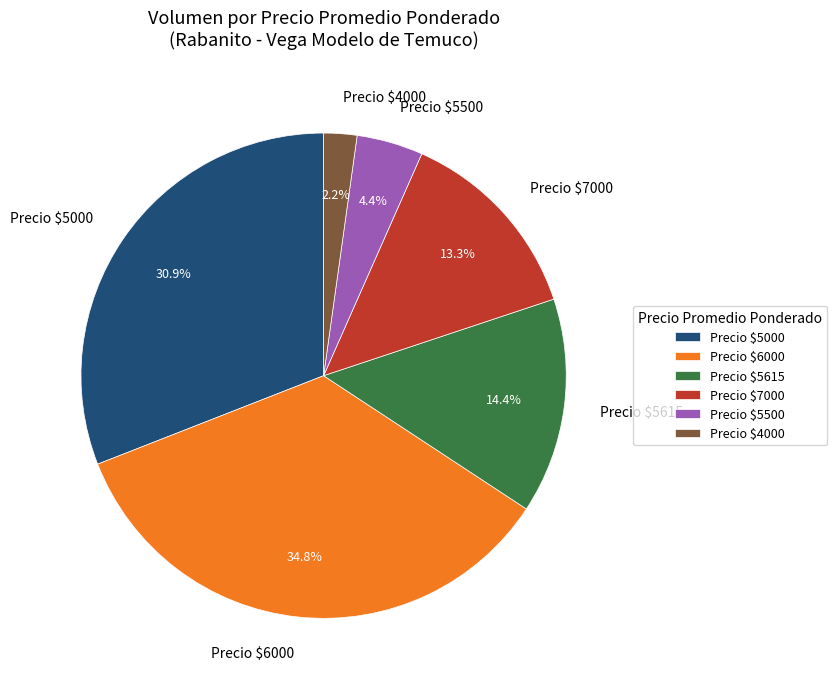

Does Precio $6000 represent more than half of the total?

No